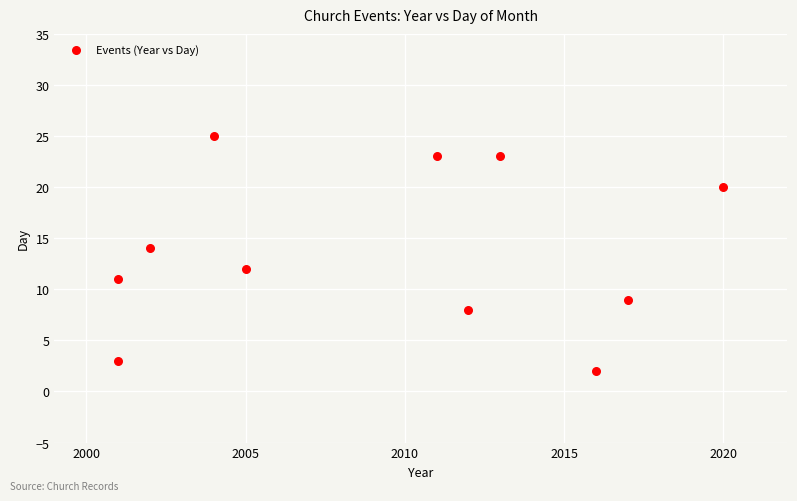

What is the average Y value?

14